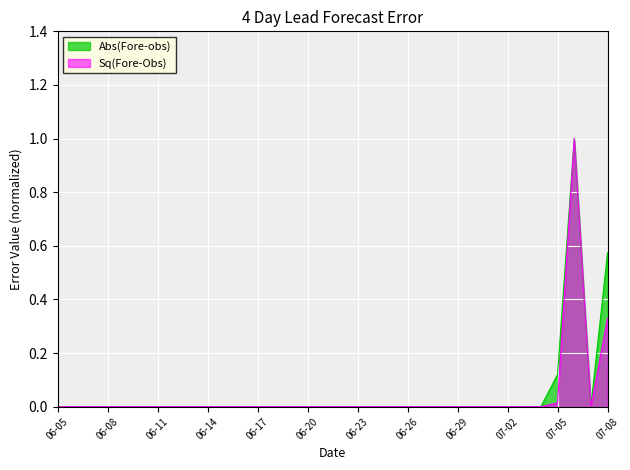

How many Abs(Fore-obs) values are between 0 and 1?

34